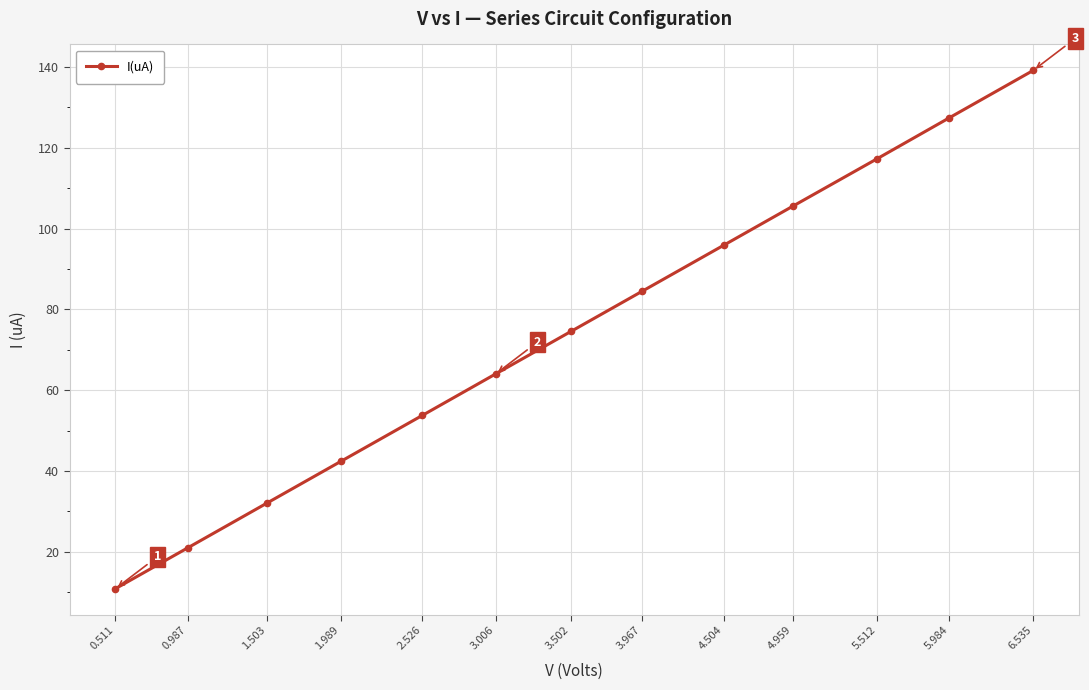

At which label does the data first exceed 74?

3.502